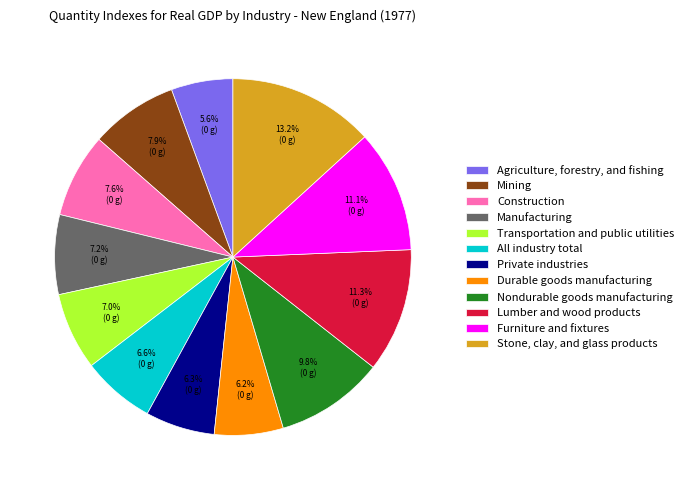

To the nearest percent, what percentage of the pie is Durable goods manufacturing?

6%